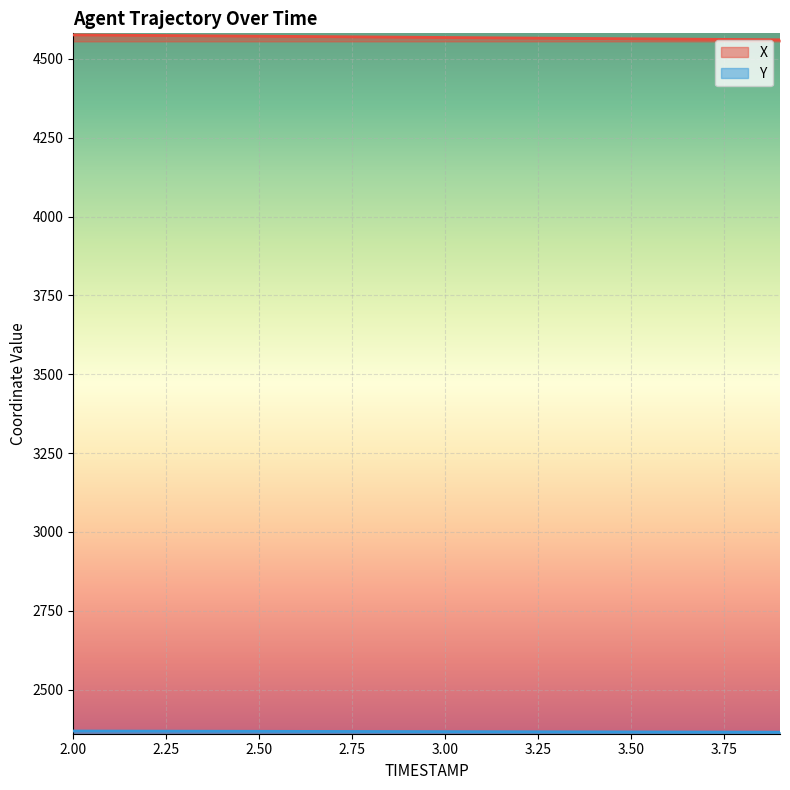

Reading right to left, list all the values displayed in this chart.

X: 3.9=4560.9	3.8=4561.7	3.7=4562.4	3.6=4563.2	3.5=4564.1	3.4=4564.9	3.3=4565.7	3.2=4566.5	3.1=4567.3	3.0=4568.2	2.9=4569.0	2.8=4569.8	2.7=4570.6	2.6=4571.4	2.5=4572.3	2.4=4573.1	2.3=4573.9	2.2=4574.7	2.1=4575.5	2.0=4576.3
Y: 3.9=2365.1	3.8=2365.3	3.7=2365.5	3.6=2365.6	3.5=2365.8	3.4=2366.0	3.3=2366.2	3.2=2366.4	3.1=2366.6	3.0=2366.8	2.9=2367.0	2.8=2367.2	2.7=2367.3	2.6=2367.5	2.5=2367.7	2.4=2367.9	2.3=2368.1	2.2=2368.3	2.1=2368.5	2.0=2368.7